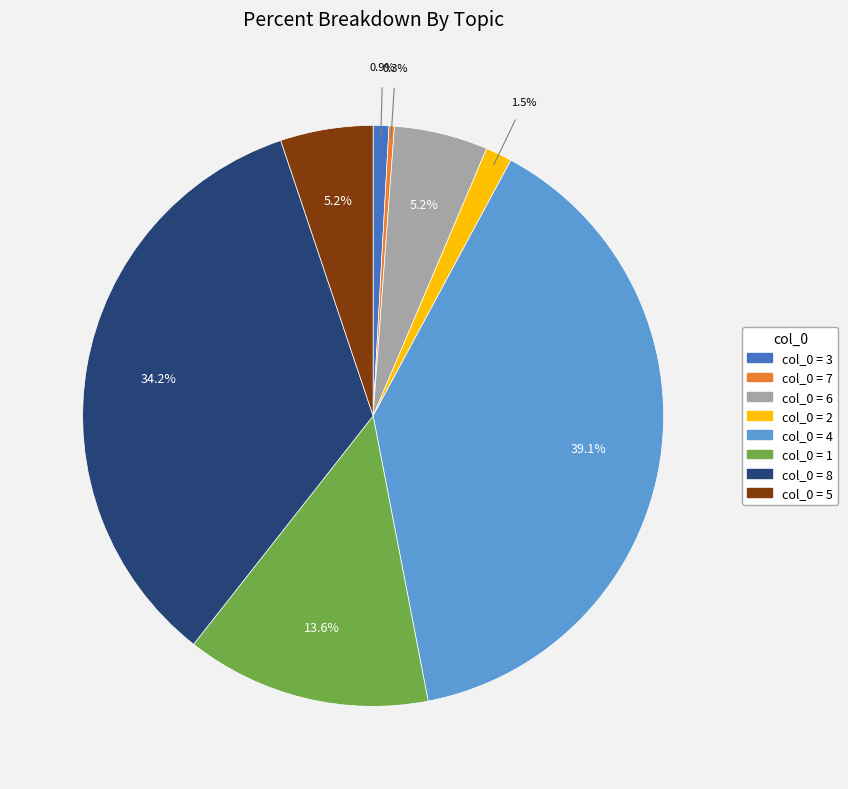

Is there any slice that represents more than half of the pie?

No